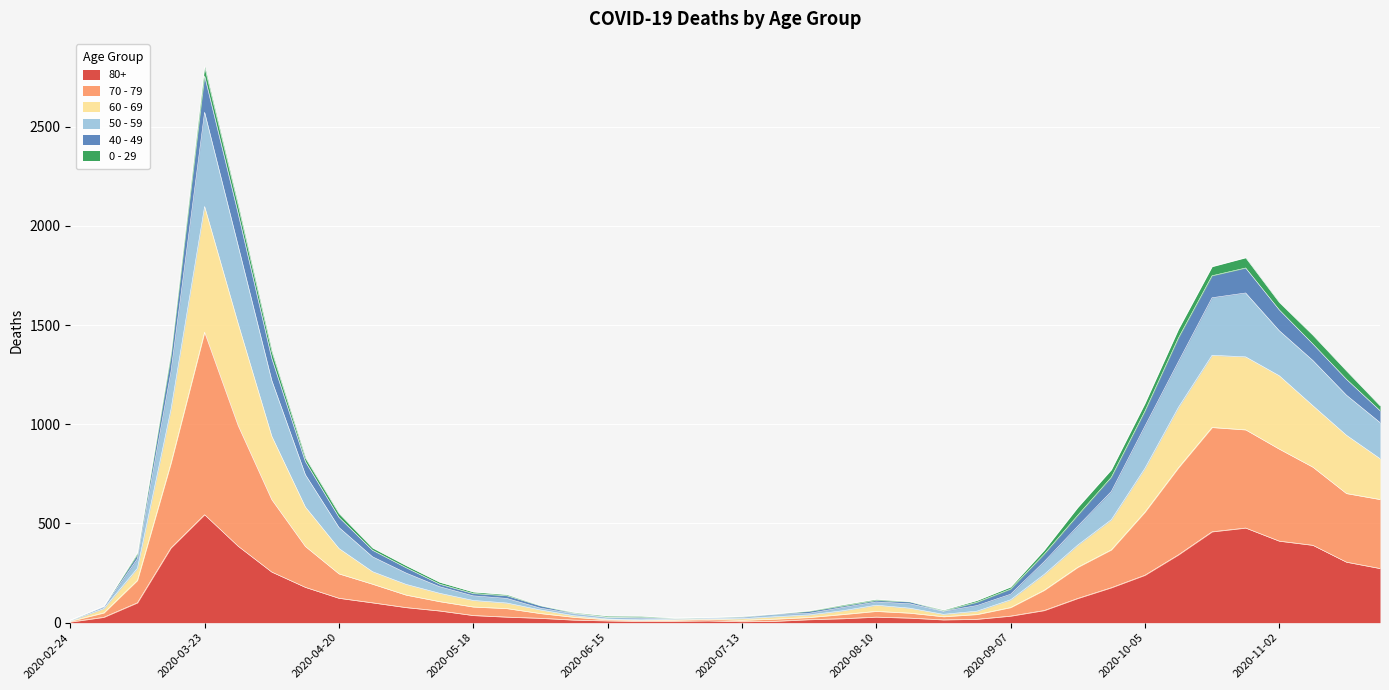

At which category is the sum across all series the highest?

2020-03-23